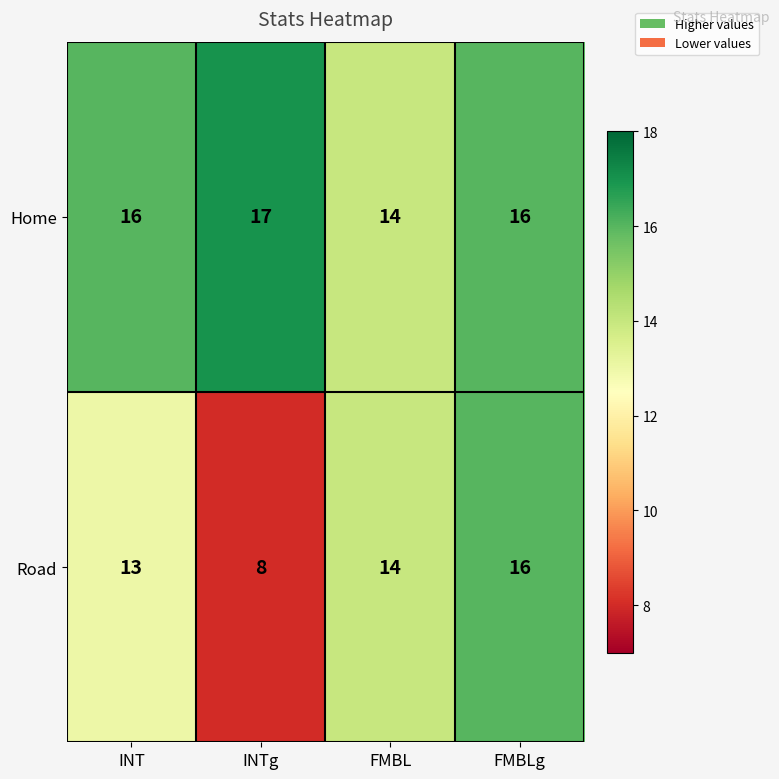

What is the sum of all Home values?

63